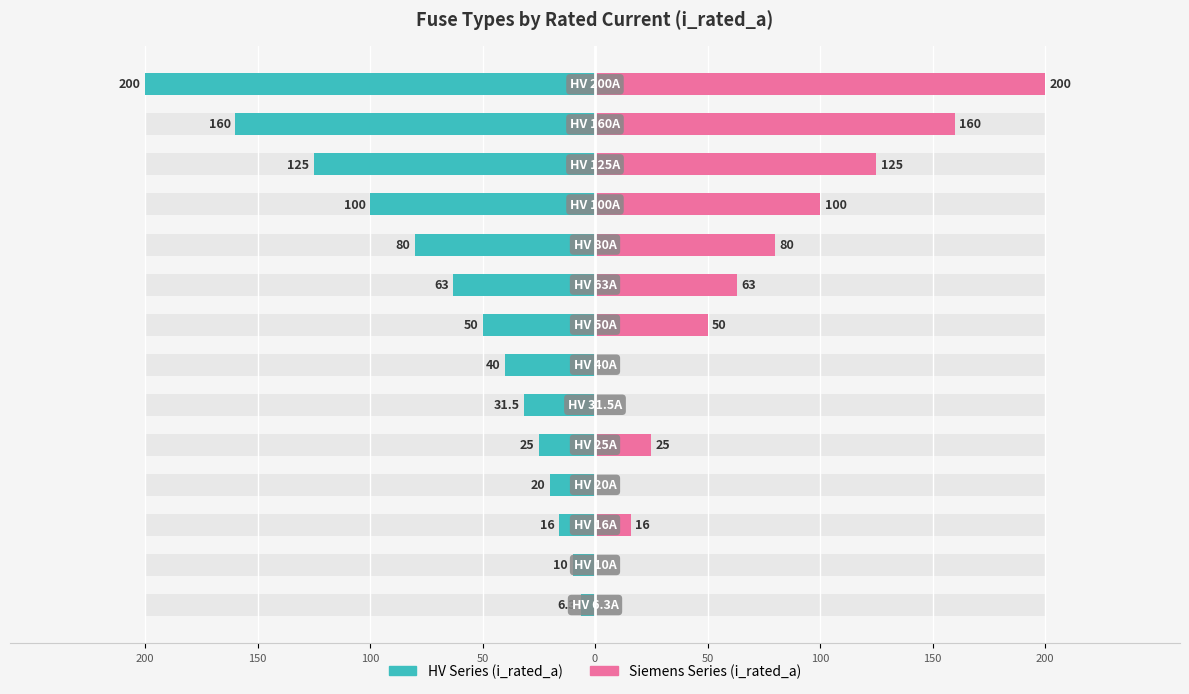

What is the maximum value shown in the chart?

200.0